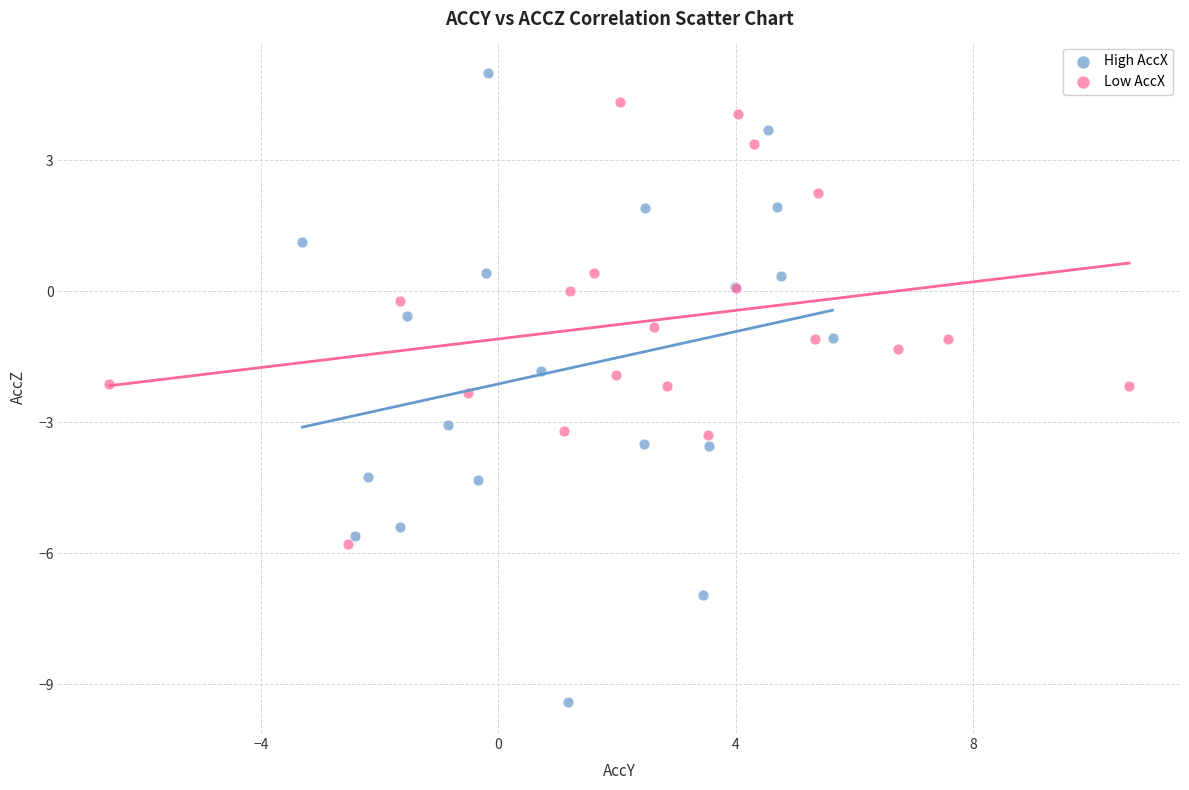

Which series reaches the minimum Y coordinate?

High AccX